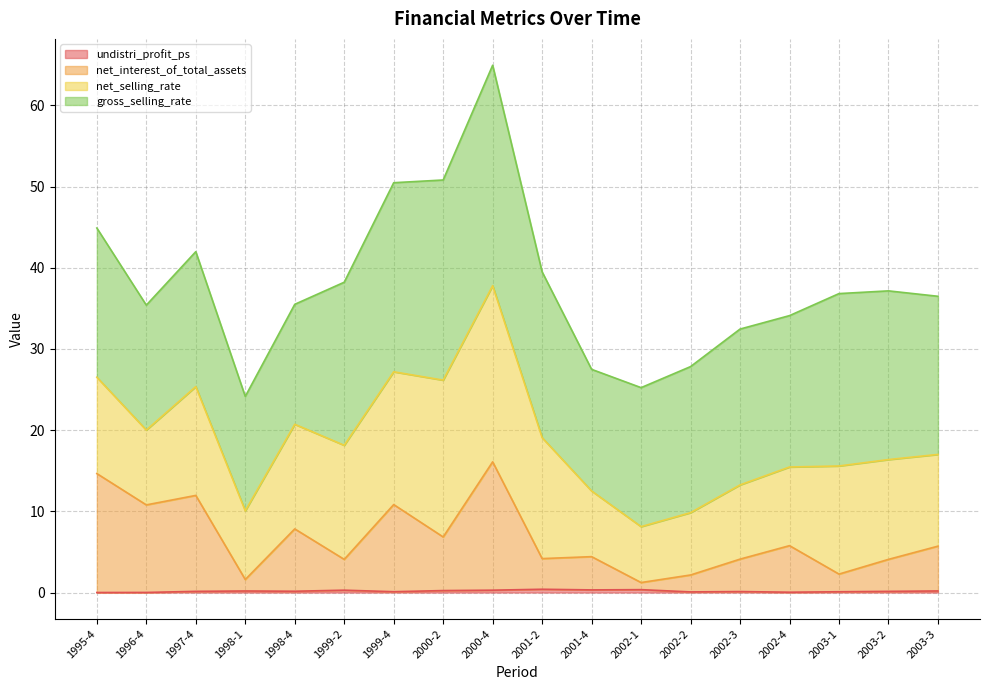

At which category is the sum across all series the highest?

2000-4